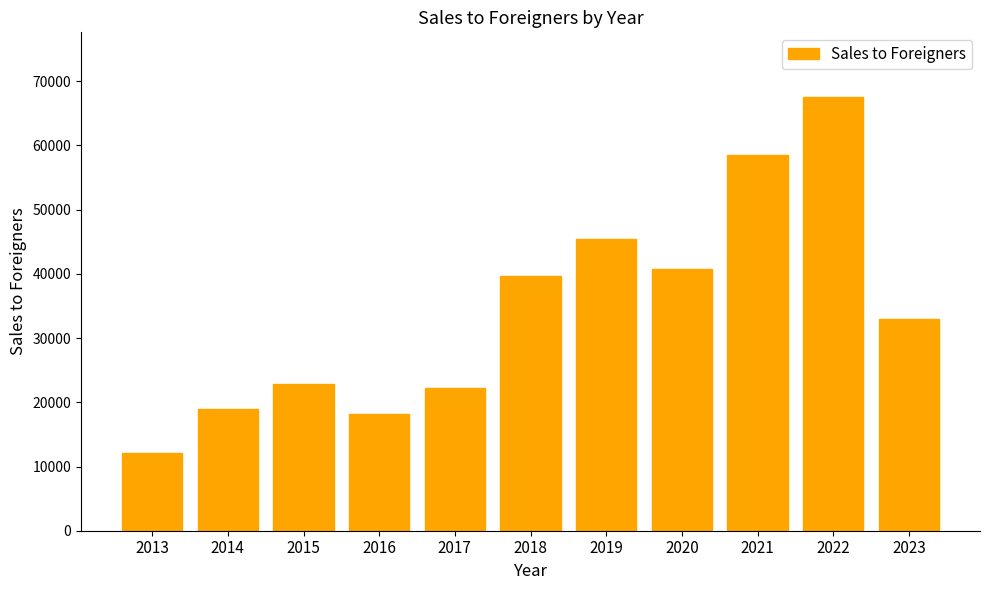

The value at 2021 is 58576. True or false?

True